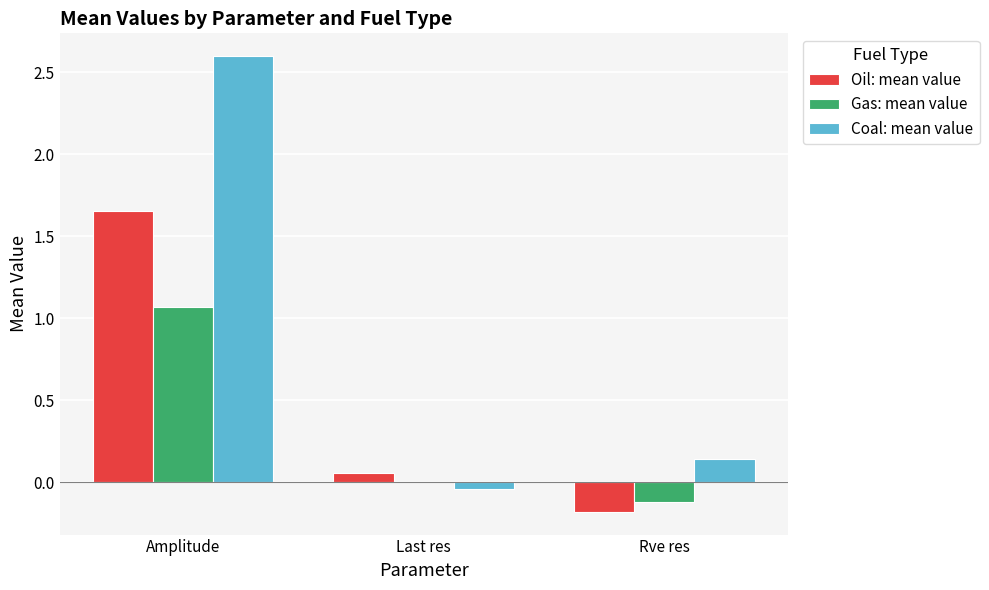

Which label corresponds to the largest value in the chart?

Amplitude